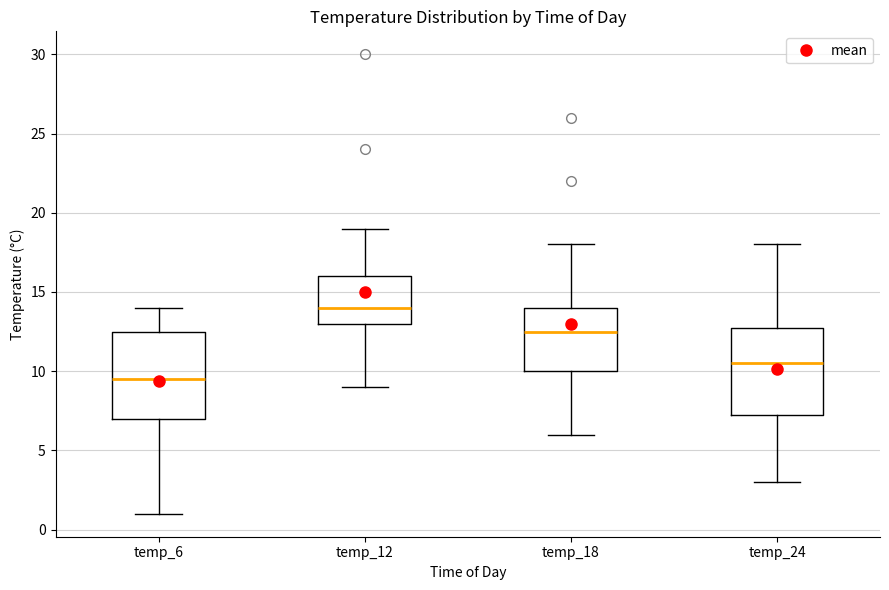

Where does the median line of the box for temp_18 sit on the y-axis? The values are not printed on the chart, so give them approximately, as read against the axis.

12.5